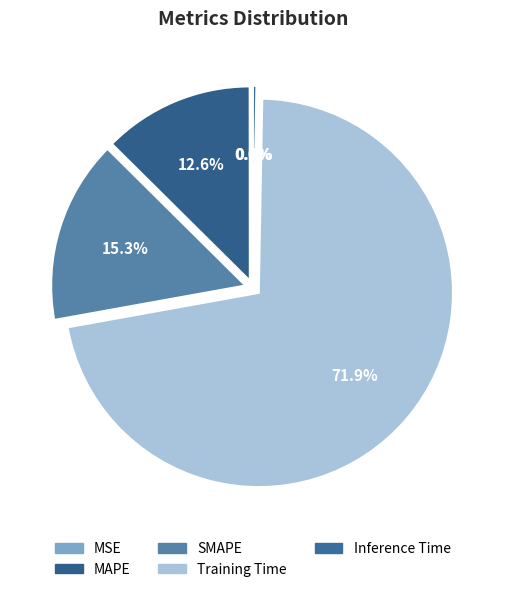

What is the change in value from Training Time to Inference Time?

-2.0